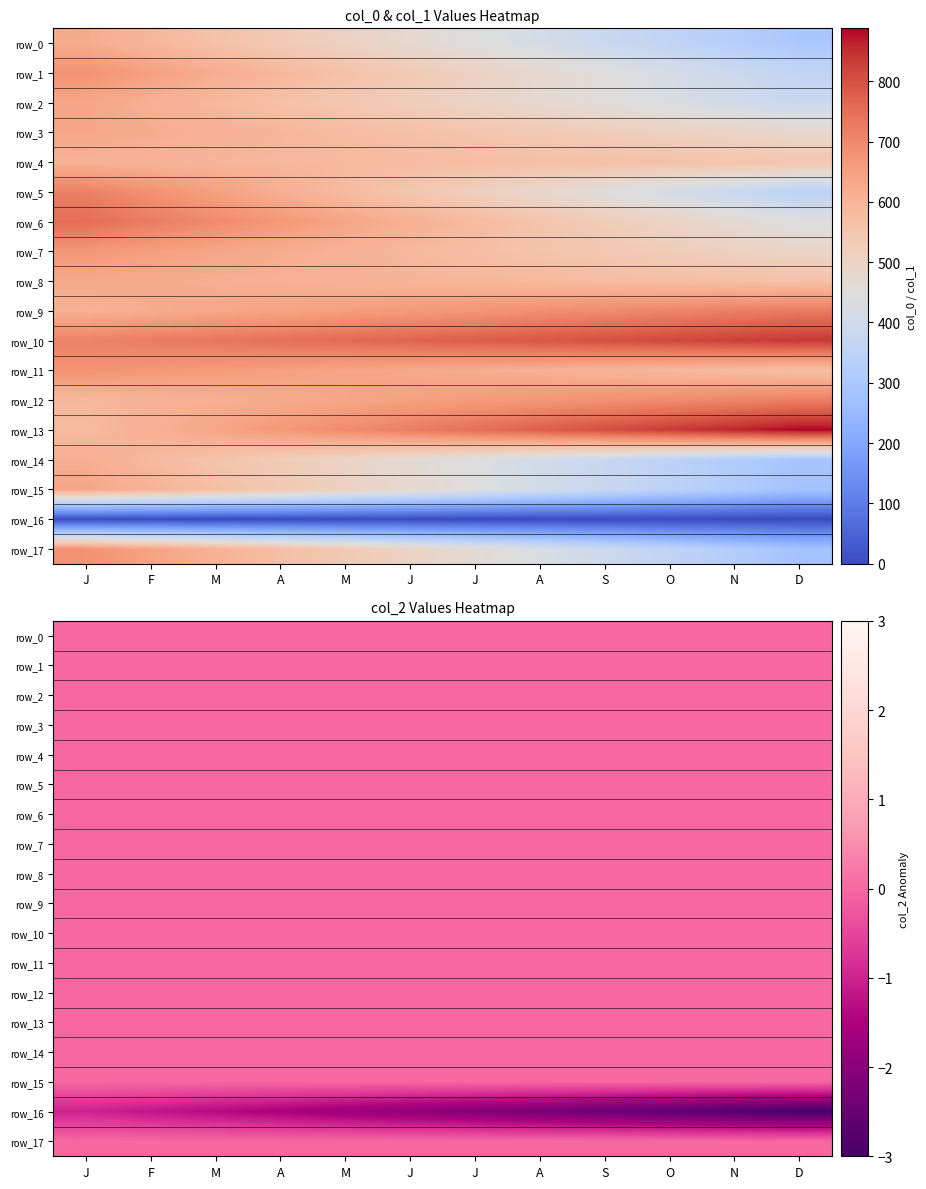

How many categories are shown in the chart?

12